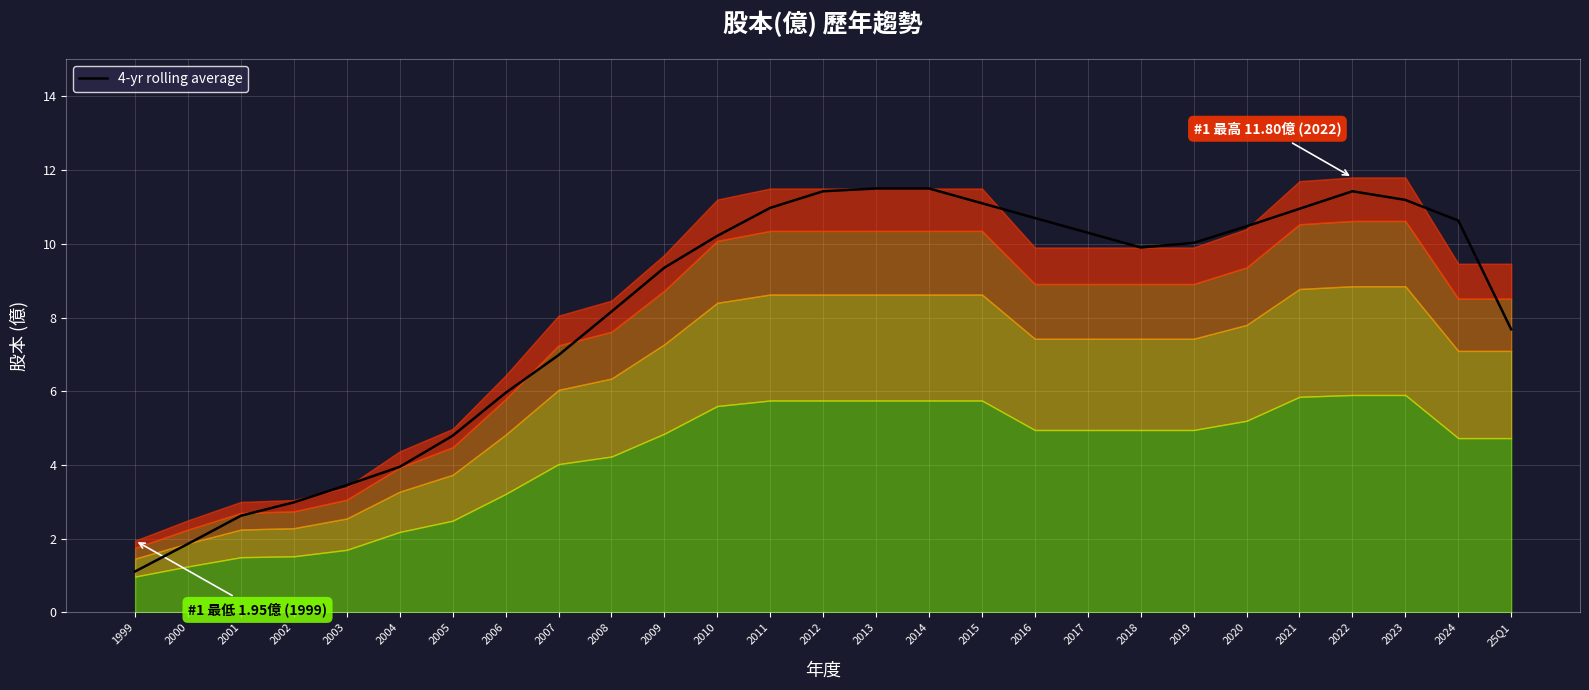

What is the label of the 15th point from the left?

2013